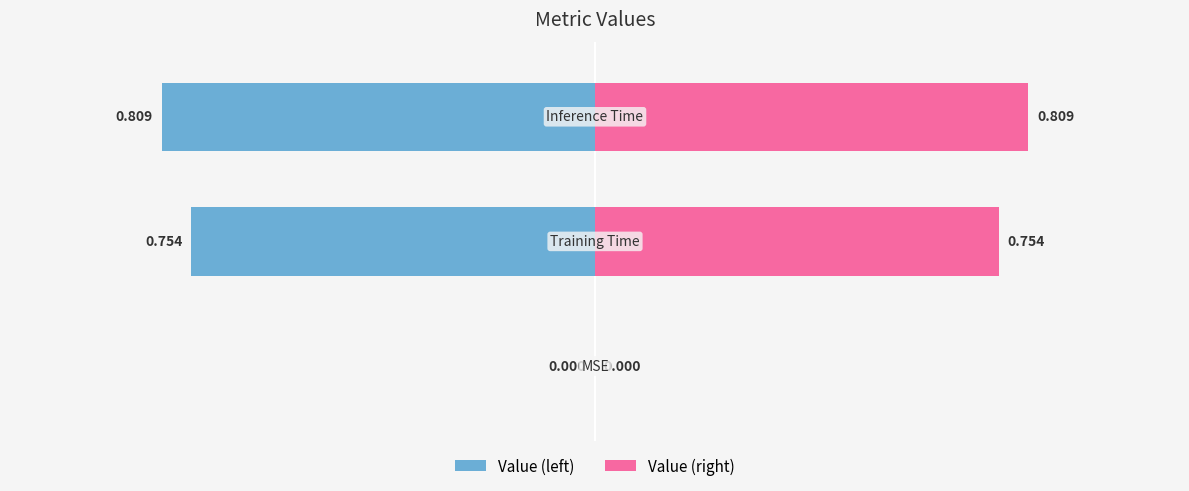

The value at Inference Time is 1.1. True or false?

False